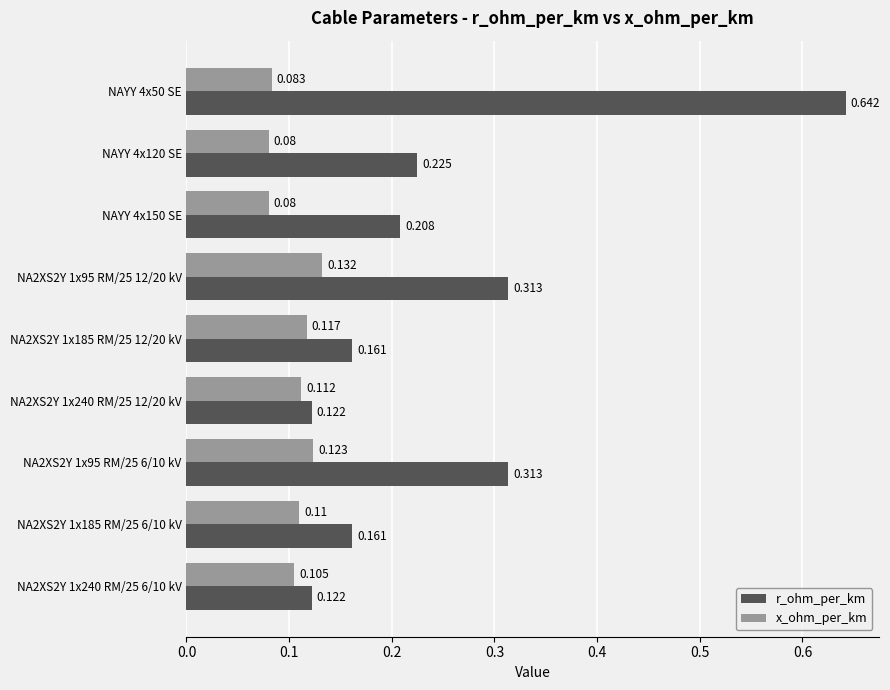

At NA2XS2Y 1x240 RM/25 12/20 kV, list the series in order from smallest to largest.

x_ohm_per_km, r_ohm_per_km